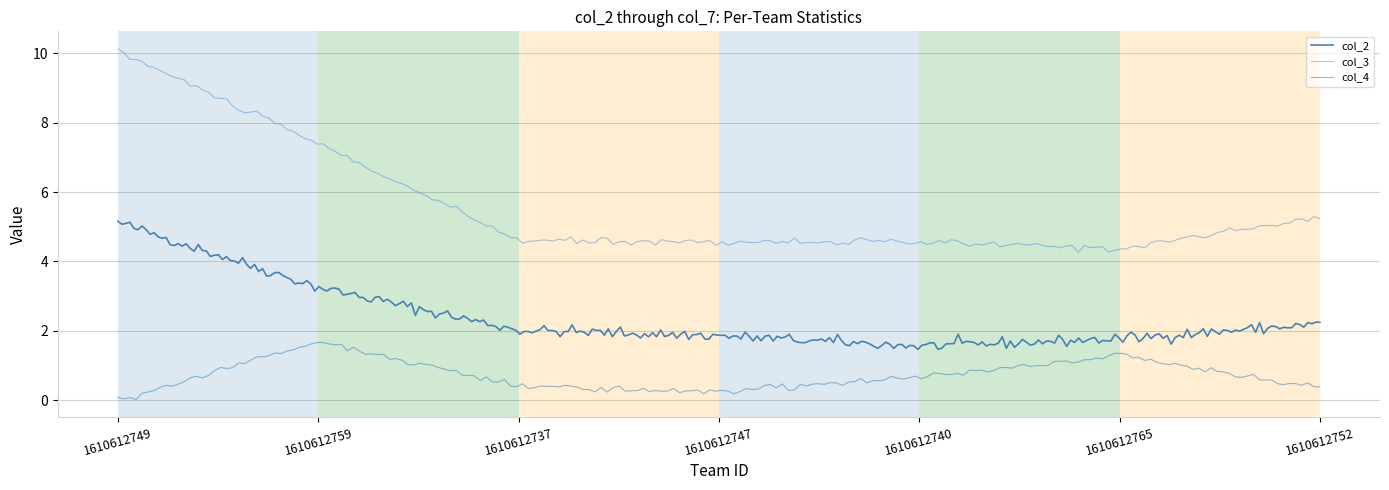

True or false: col_2 and col_3 intersect in this chart.

False